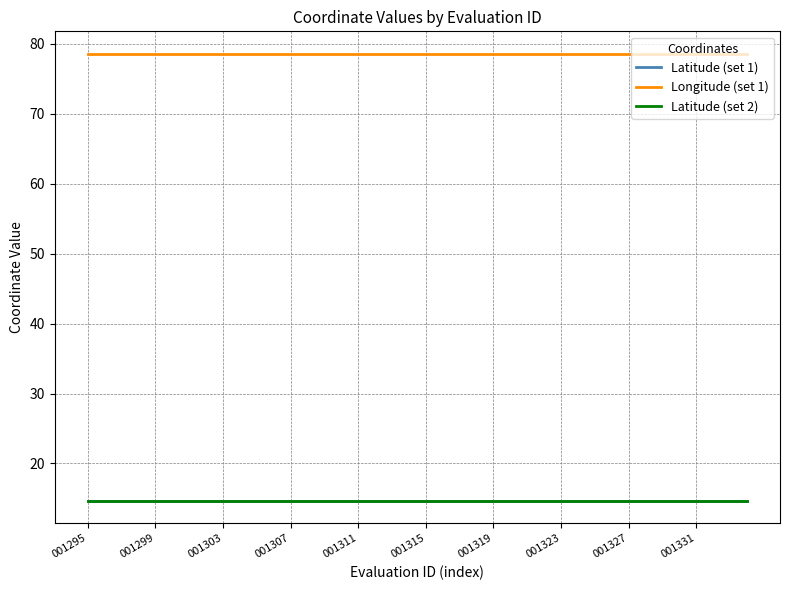

Does the chart display data point markers on the line(s)?

No